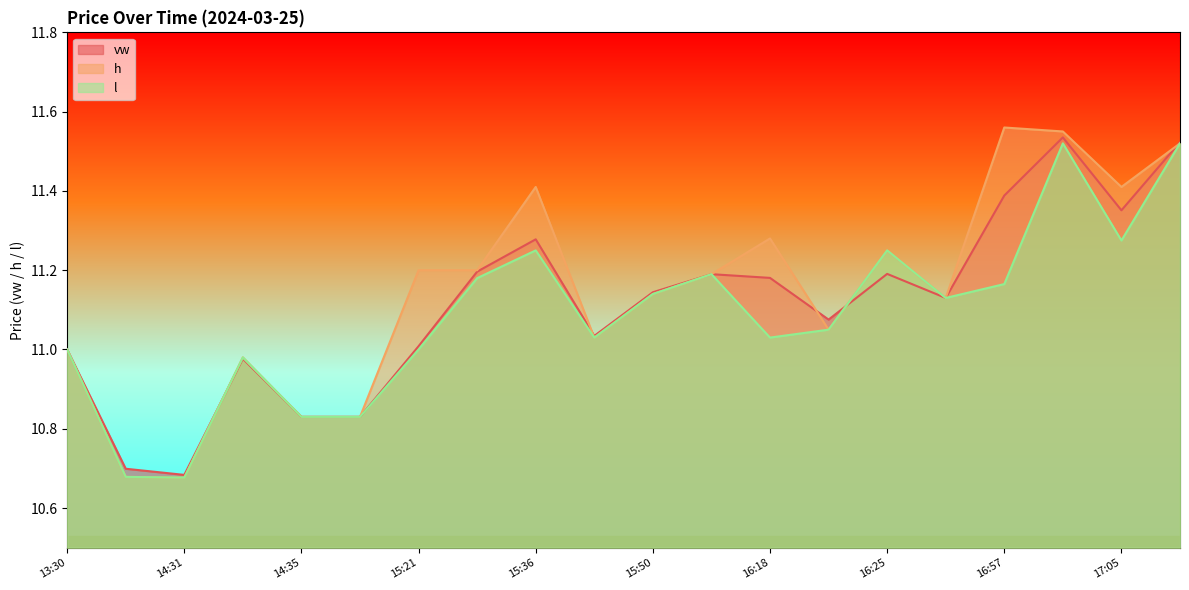

Rank the series by their maximum value, from lowest to highest.

l, vw, h